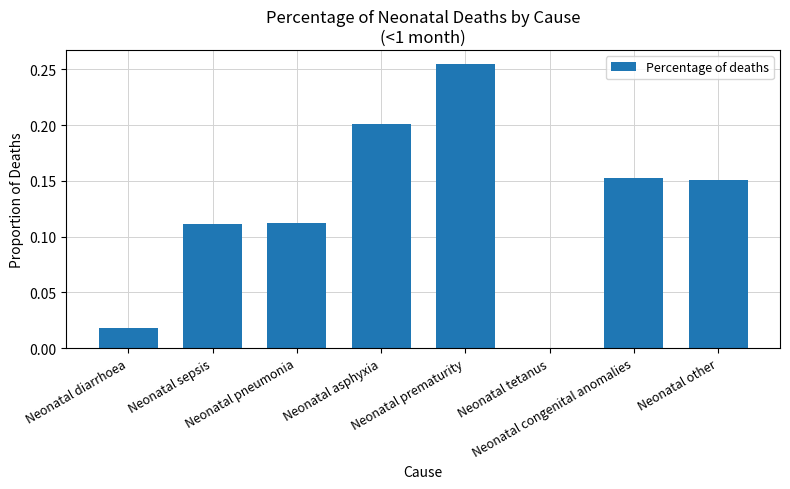

Are the bars grouped side by side (vs. stacked)?

No